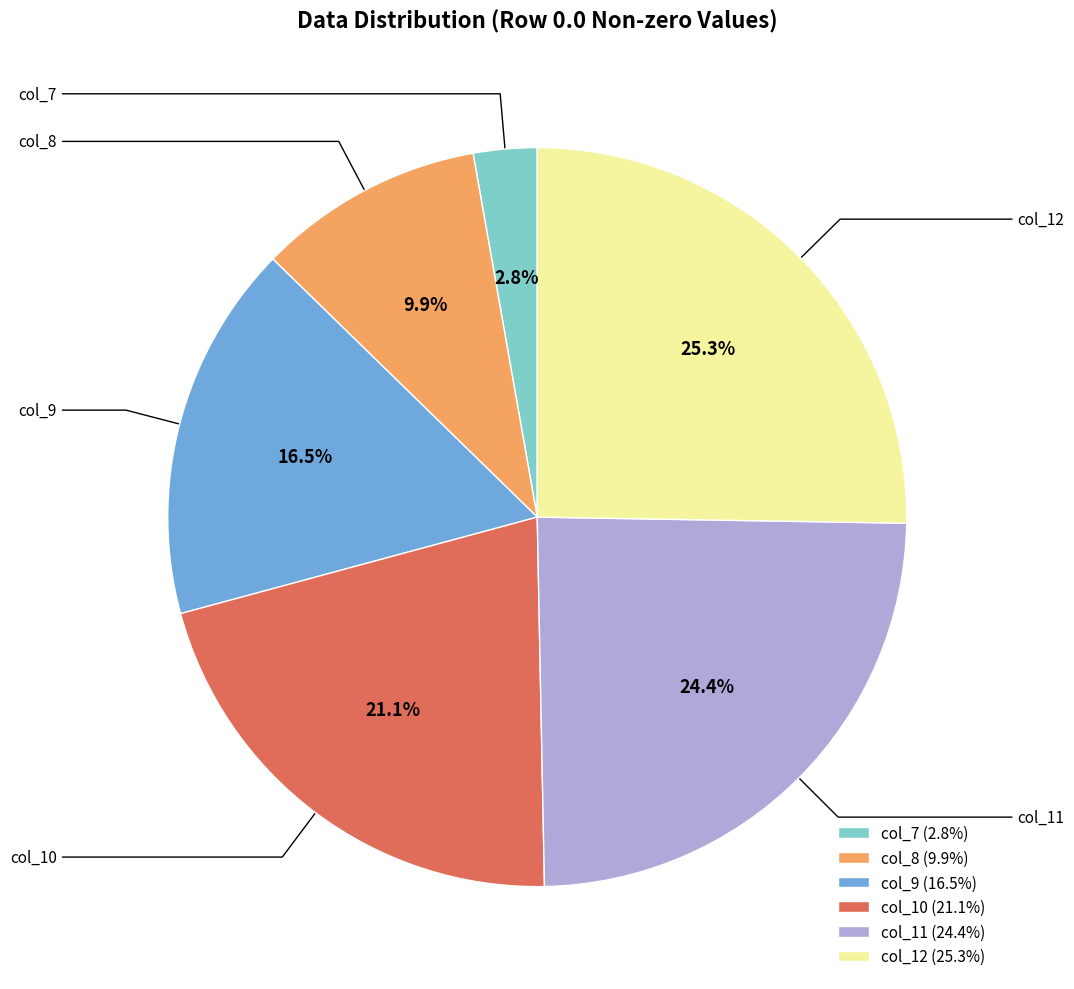

Is col_12 the majority of the pie?

No